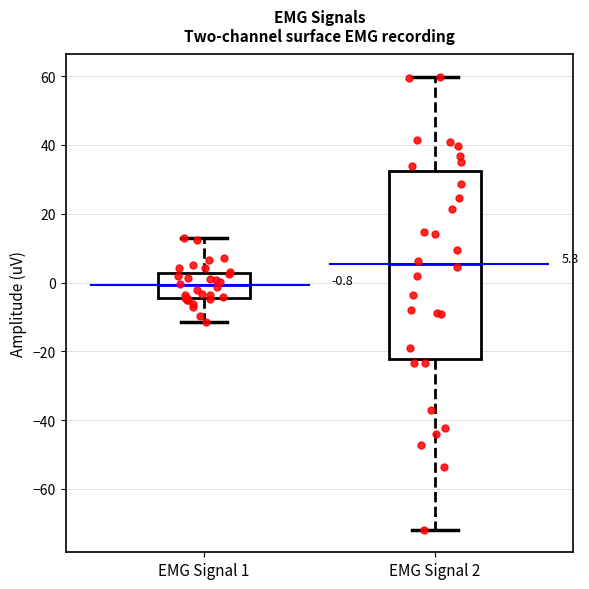

Which box has the highest median line?

EMG Signal 2